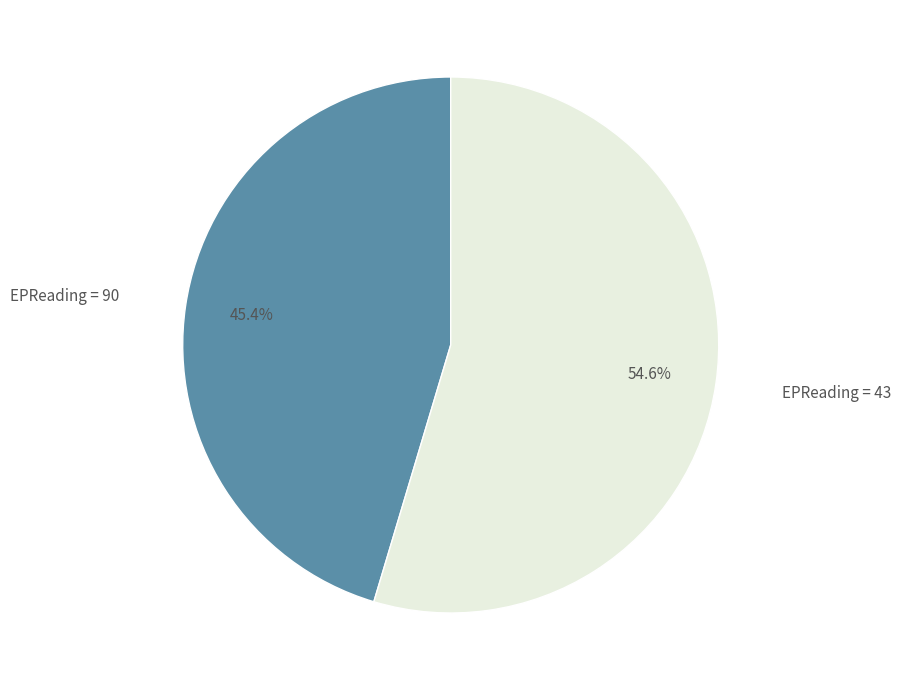

Is there any slice that represents more than half of the pie?

Yes